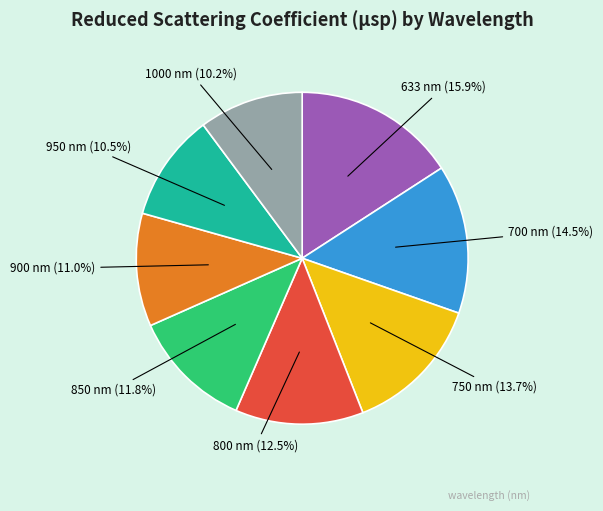

Is it true that 950 is 1% of the pie?

False